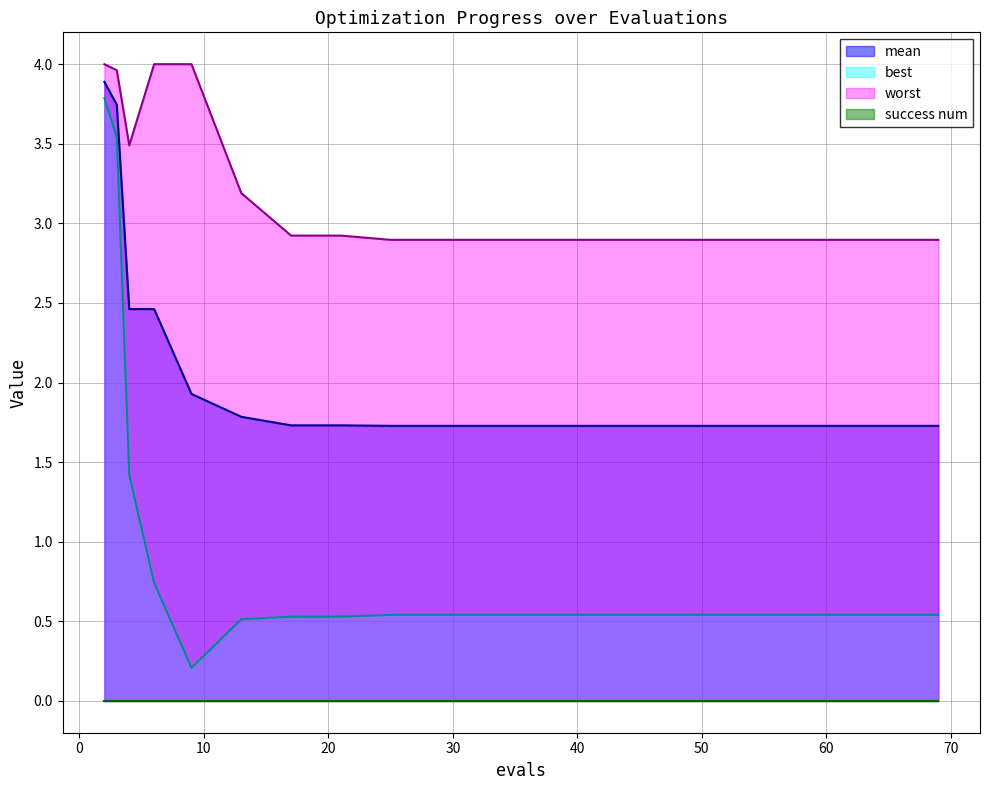

What is the sum of the mean values at 41 and 57?

3.5